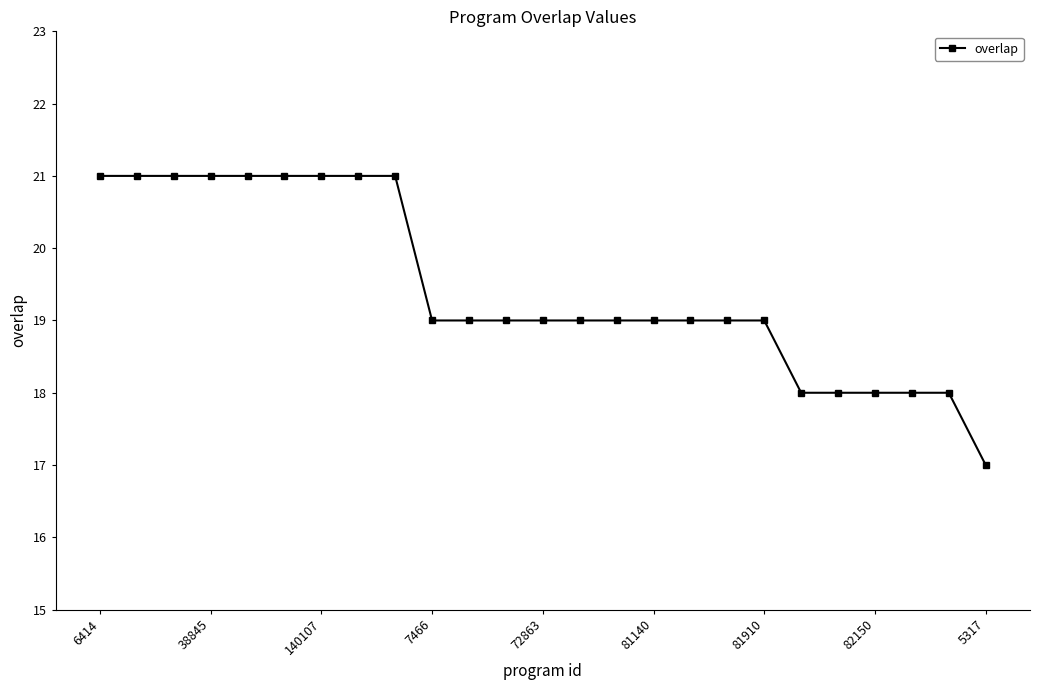

What is the sum of all values?

486